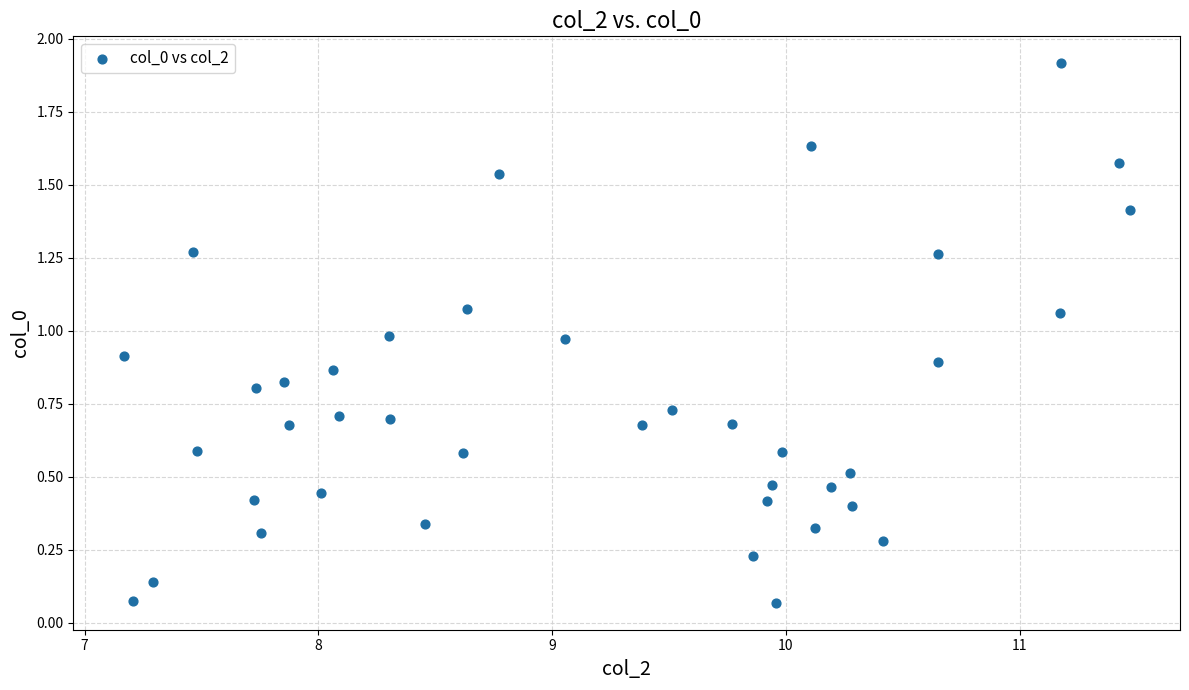

What is the range of Y values (max minus min)?

1.8